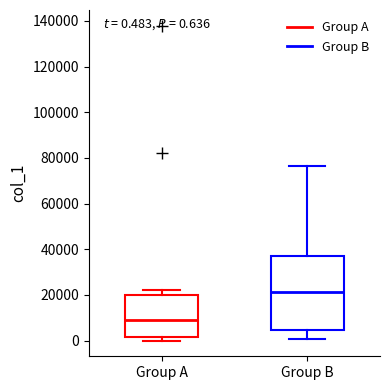

Which box is the tallest, from its lower edge to its upper edge?

Group B